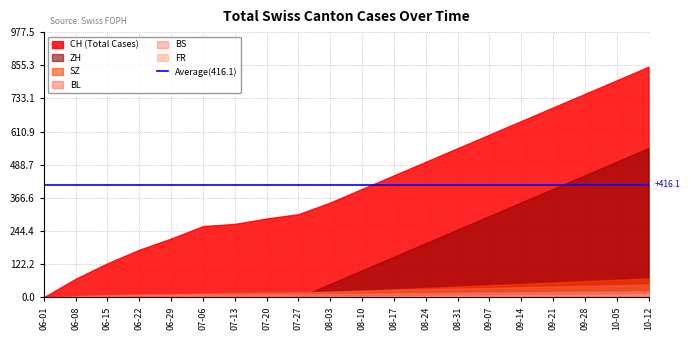

What is the greatest value displayed?

850